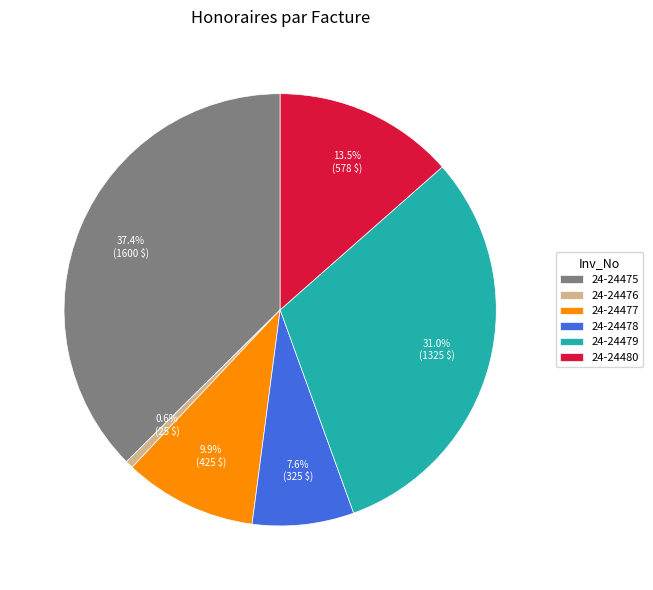

True or false: 24-24477 accounts for 10% of the total.

True